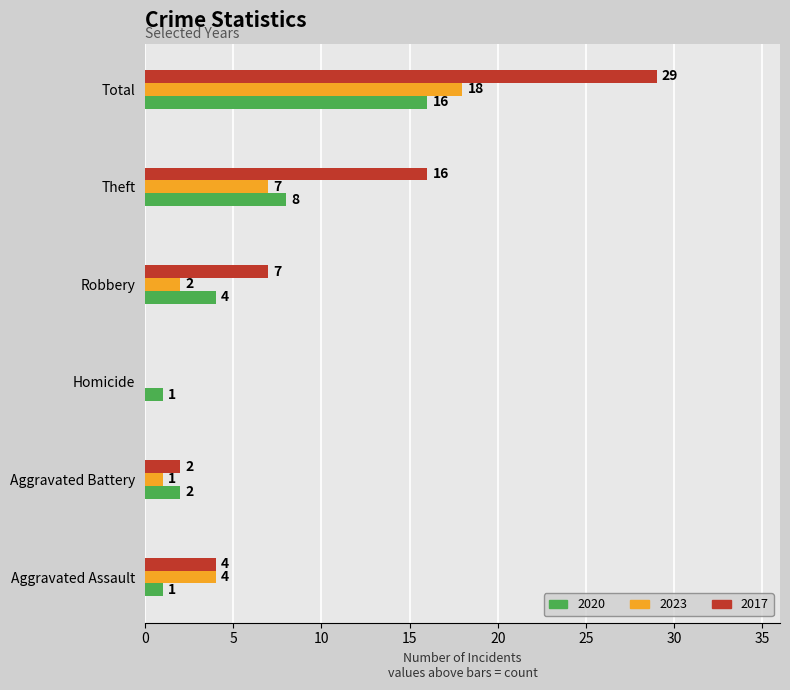

The value of 2020 at Theft is 8. True or false?

True